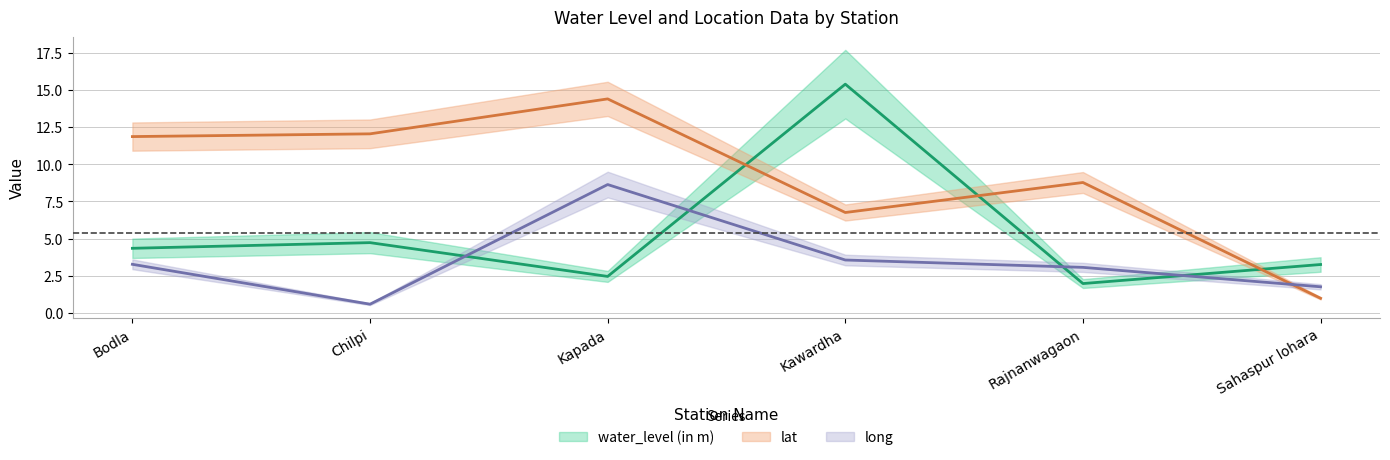

At which label does lat first exceed 11?

Bodla